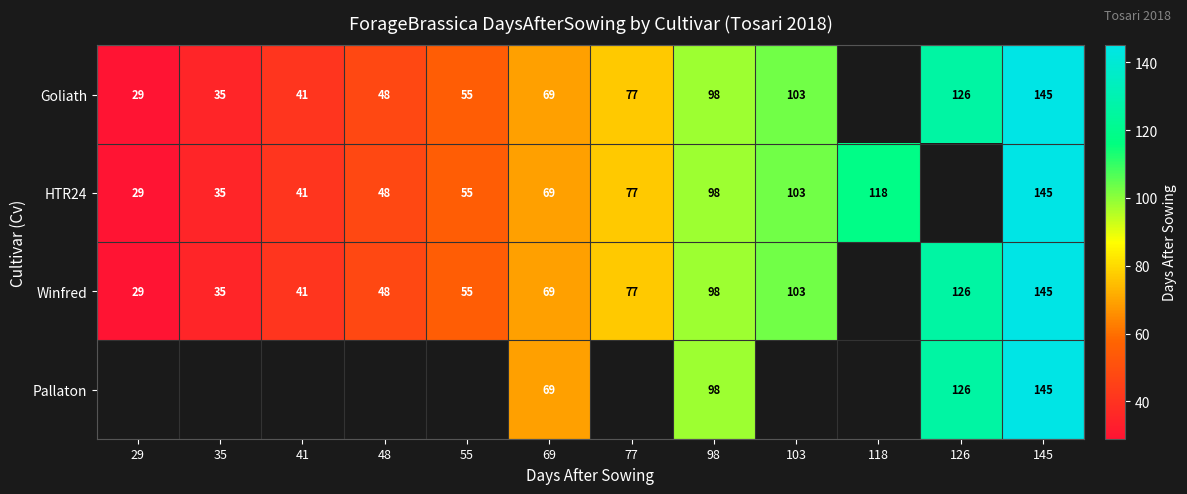

Is the value of HTR24 at 98 greater than the value of Pallaton at 145?

No